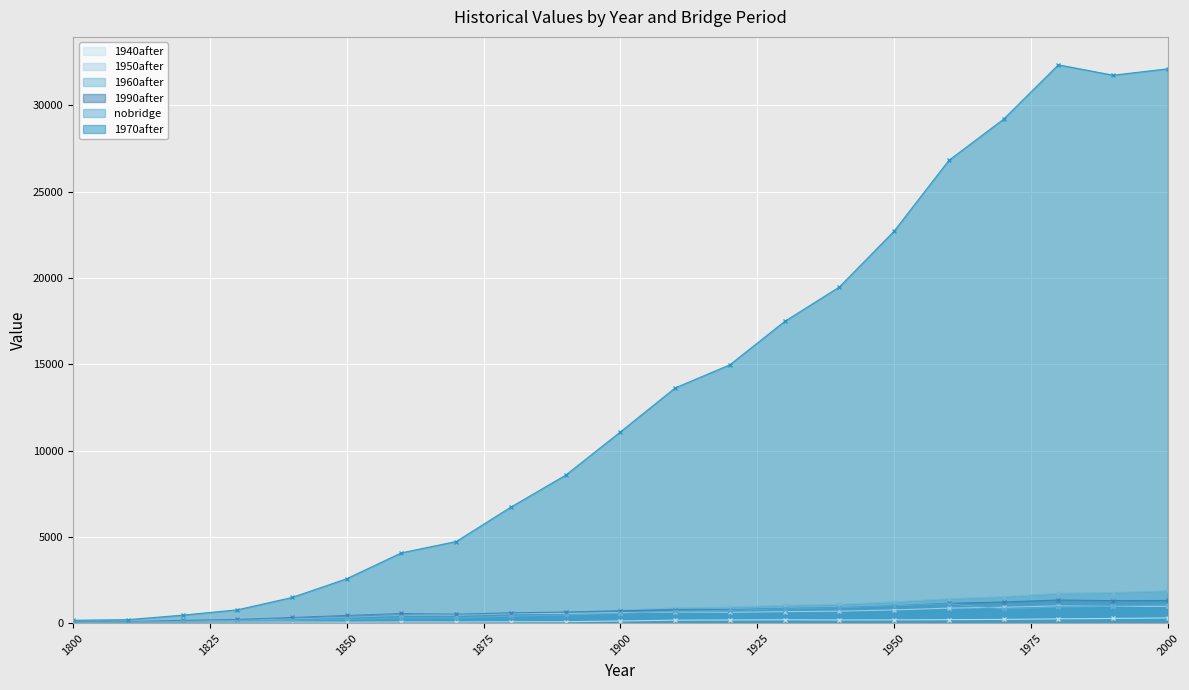

Reading left to right, list all the values displayed in this chart.

nobridge: 1800=73.1	1810=73.4	1820=98.0	1830=118.4	1840=163.9	1850=219.4	1860=303.3	1870=308.8	1880=404.0	1890=473.5	1900=568.0	1910=689.6	1920=744.3	1930=831.8	1940=887.6	1950=1000.0	1960=1125.7	1970=821.3	1980=933.9	1990=973.3	2000=1059.1
1990after: 1800=89.8	1810=90.2	1820=167.8	1830=221.5	1840=334.3	1850=451.0	1860=559.5	1870=517.2	1880=599.5	1890=640.5	1900=714.0	1910=779.1	1920=778.8	1930=846.0	1940=892.8	1950=1000.6	1960=1148.1	1970=1226.0	1980=1340.9	1990=1305.7	2000=1315.5
1970after: 1800=168.3	1810=202.6	1820=464.1	1830=771.3	1840=1487.4	1850=2575.5	1860=4074.7	1870=4729.0	1880=6724.7	1890=8574.0	1900=11079.7	1910=13627.2	1920=14967.5	1930=17477.7	1940=19474.1	1950=22710.1	1960=26808.9	1970=29194.0	1980=32343.2	1990=31742.5	2000=32111.6
1960after: 1800=74.5	1810=77.8	1820=126.0	1830=165.1	1840=245.9	1850=335.6	1860=448.0	1870=441.9	1880=554.7	1890=629.2	1900=756.3	1910=887.6	1920=930.1	1930=1038.4	1940=1094.4	1950=1235.6	1960=1420.1	1970=1540.1	1980=1733.5	1990=1775.2	2000=1874.6
1950after: 1800=91.3	1810=93.3	1820=175.8	1830=232.8	1840=348.8	1850=461.7	1860=556.0	1870=495.5	1880=552.1	1890=567.3	1900=610.2	1910=645.5	1920=628.5	1930=668.2	1940=693.1	1950=766.2	1960=869.7	1970=920.9	1980=1000.5	1990=969.2	2000=972.4
1940after: 1800=81.9	1810=79.9	1820=76.5	1830=71.5	1840=64.7	1850=56.9	1860=67.8	1870=65.5	1880=78.6	1890=83.4	1900=125.2	1910=173.0	1920=182.4	1930=196.4	1940=183.8	1950=189.8	1960=202.1	1970=216.3	1980=249.7	1990=272.7	2000=302.1